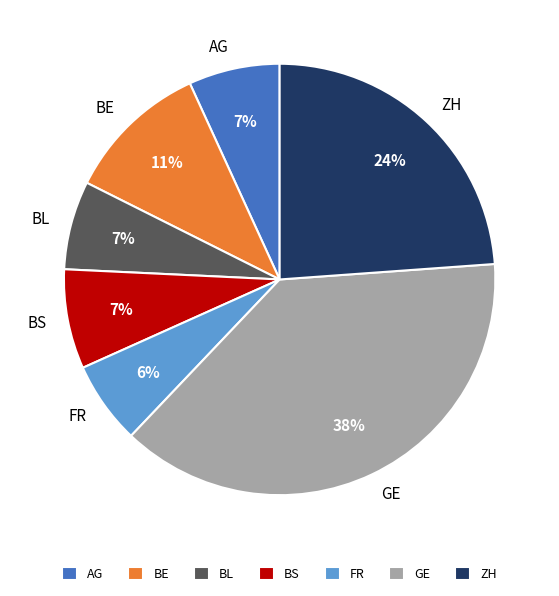

Does GE account for over 50% of the chart?

No